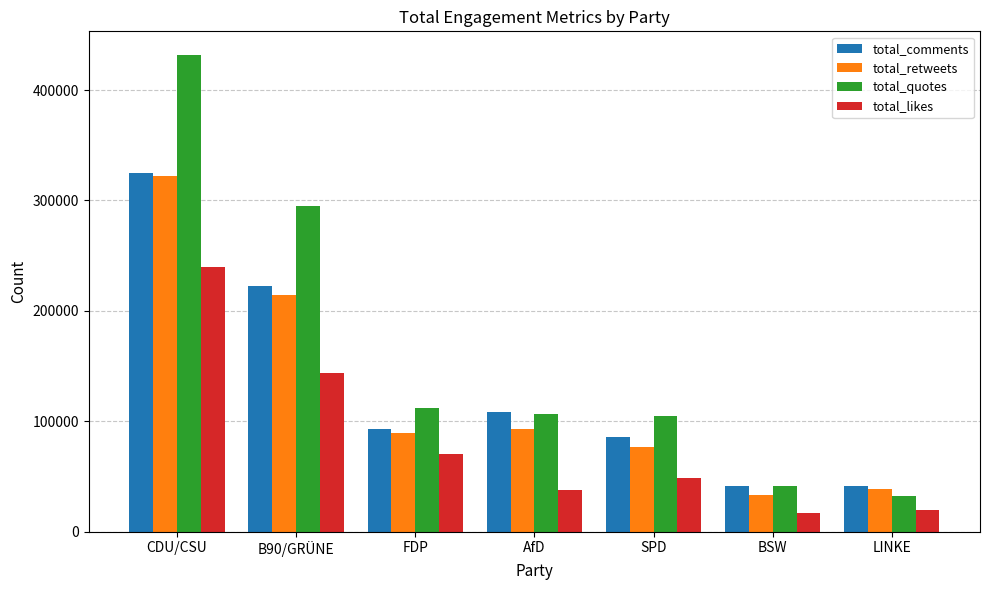

True or false: total_quotes has a value of 104773 at SPD.

True